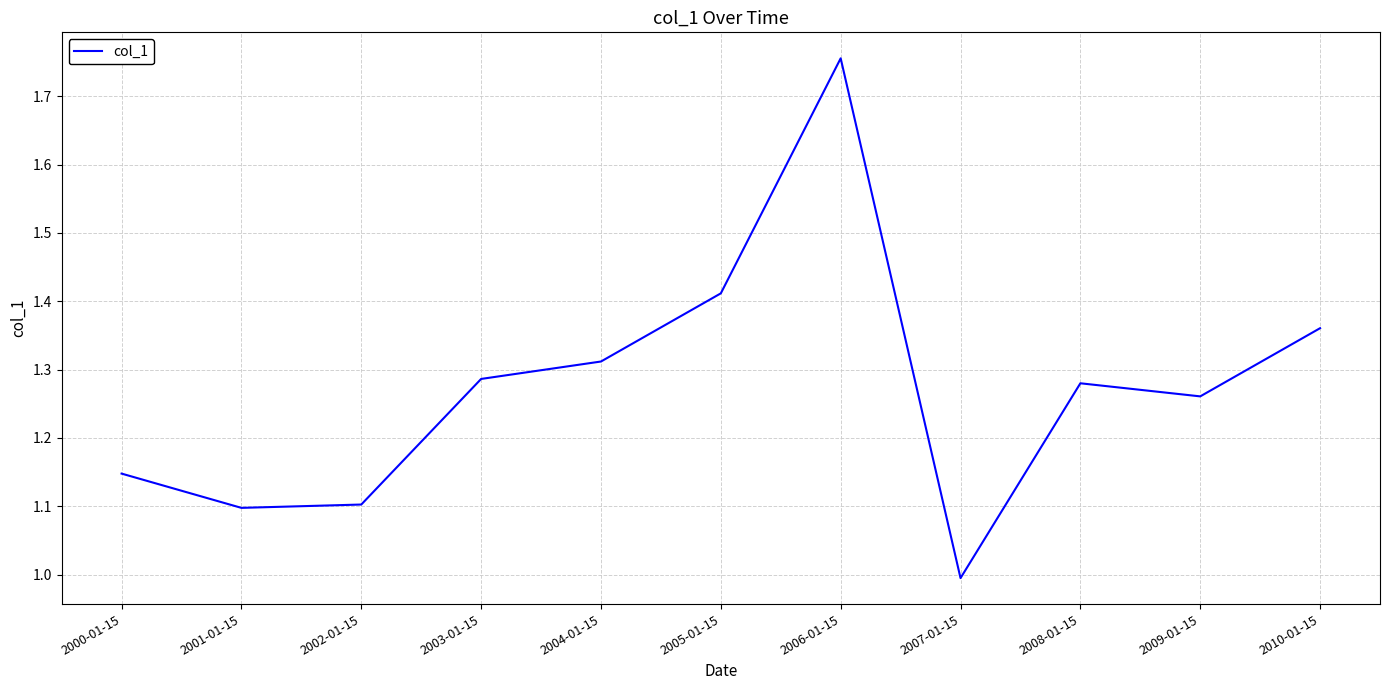

What is the smallest value displayed?

1.0